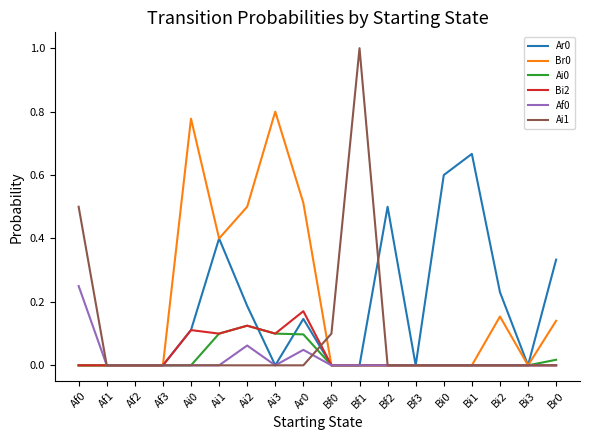

What position from the left is Bf1?

11